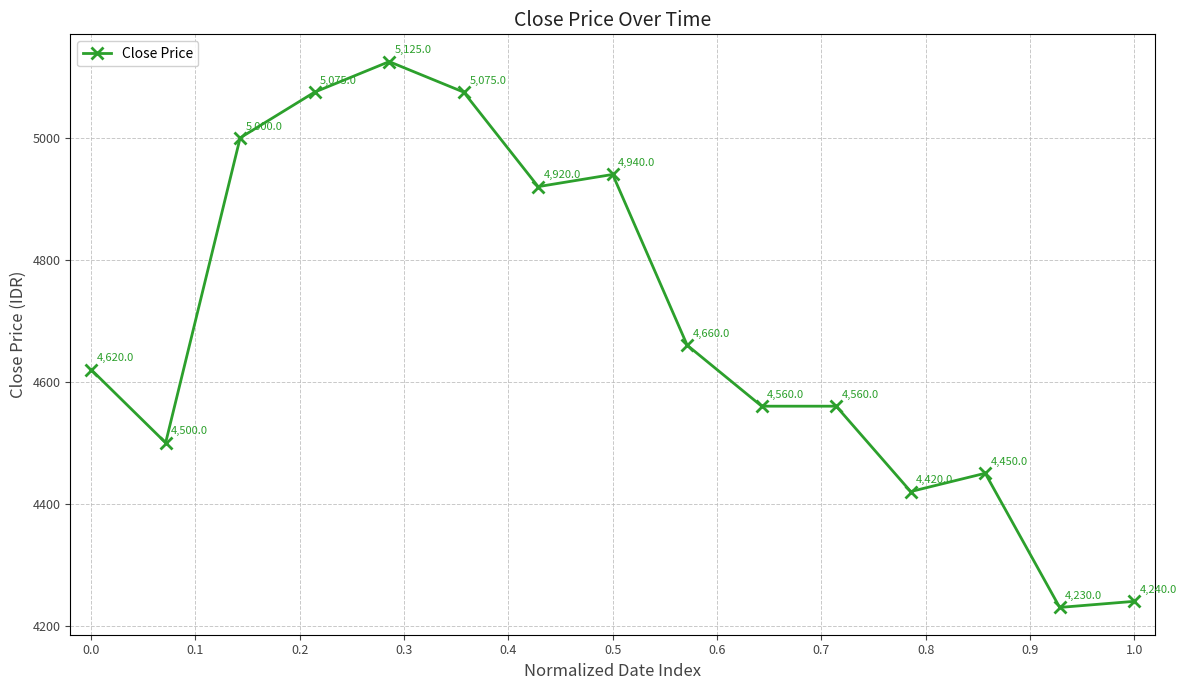

What is the average value?

4692